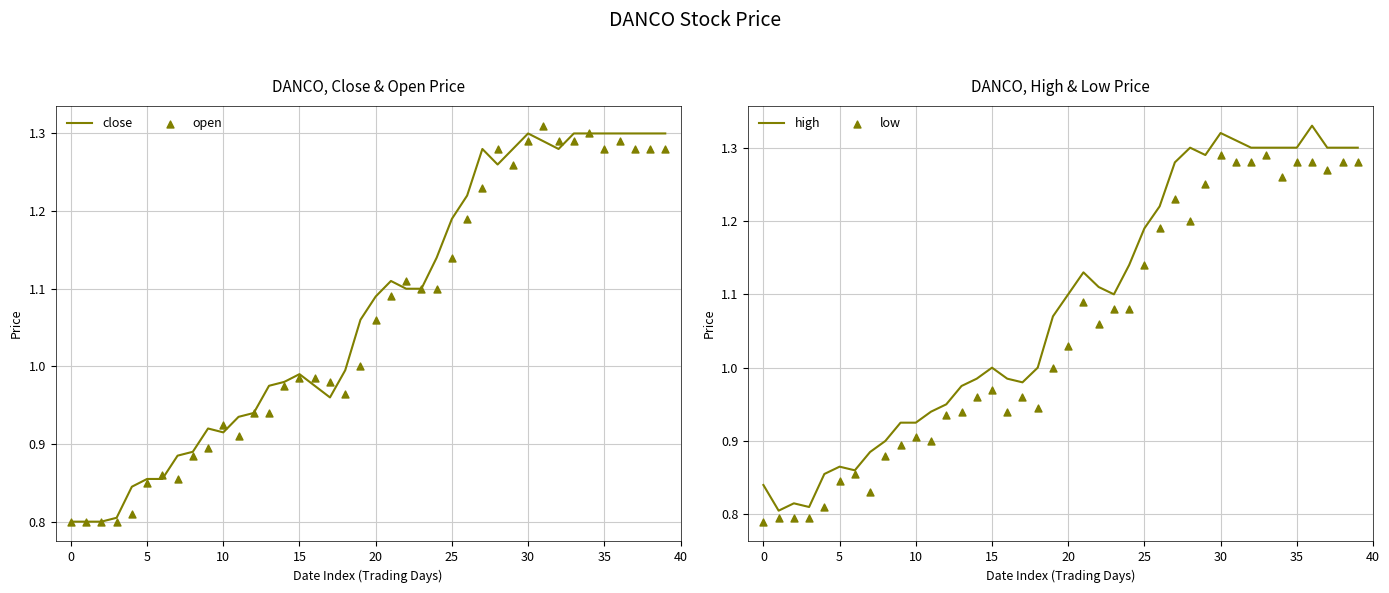

At which category is the sum across all series the highest?

30